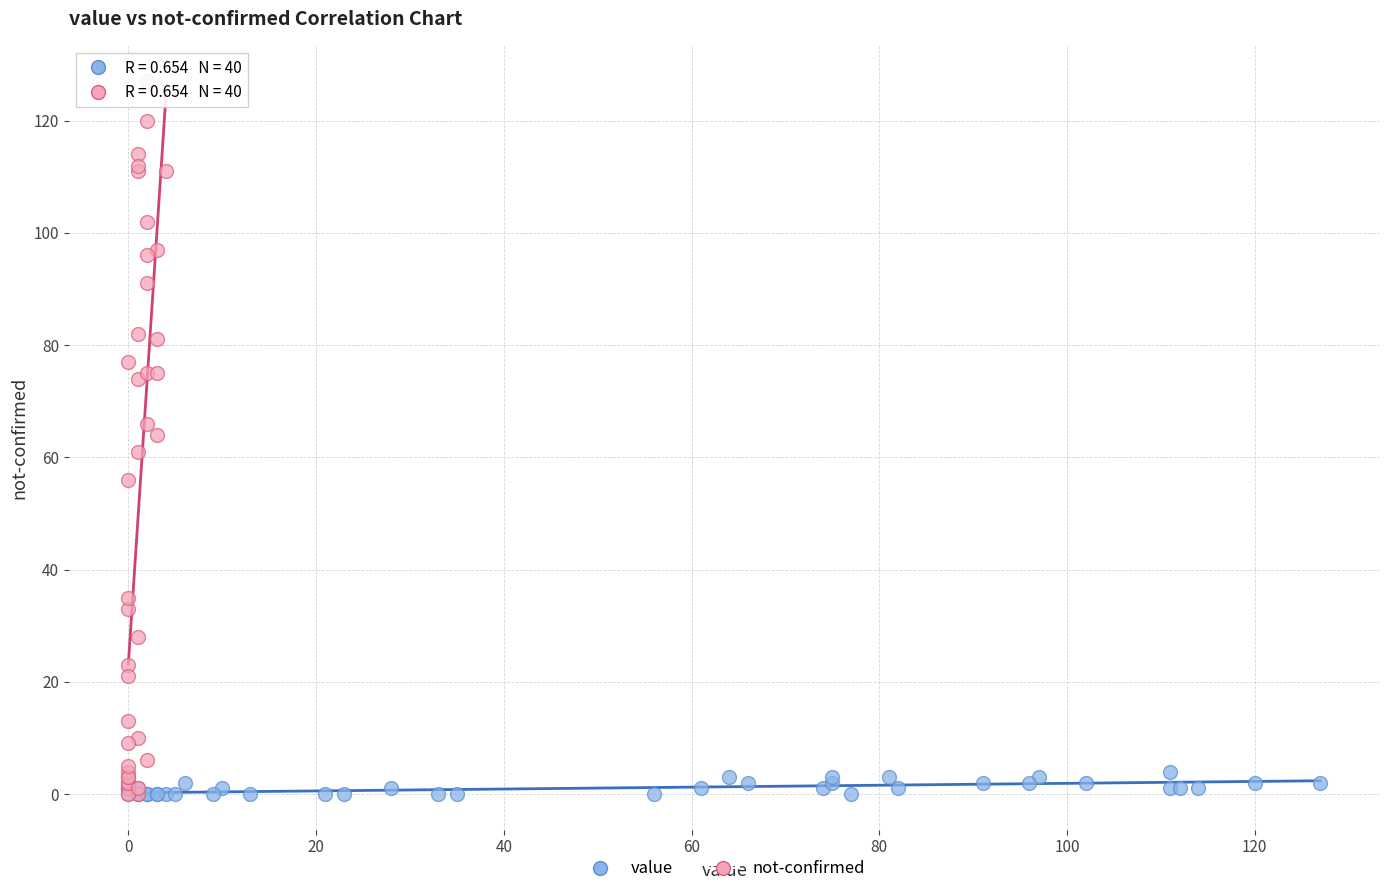

Which series has the widest spread of Y values?

not-confirmed